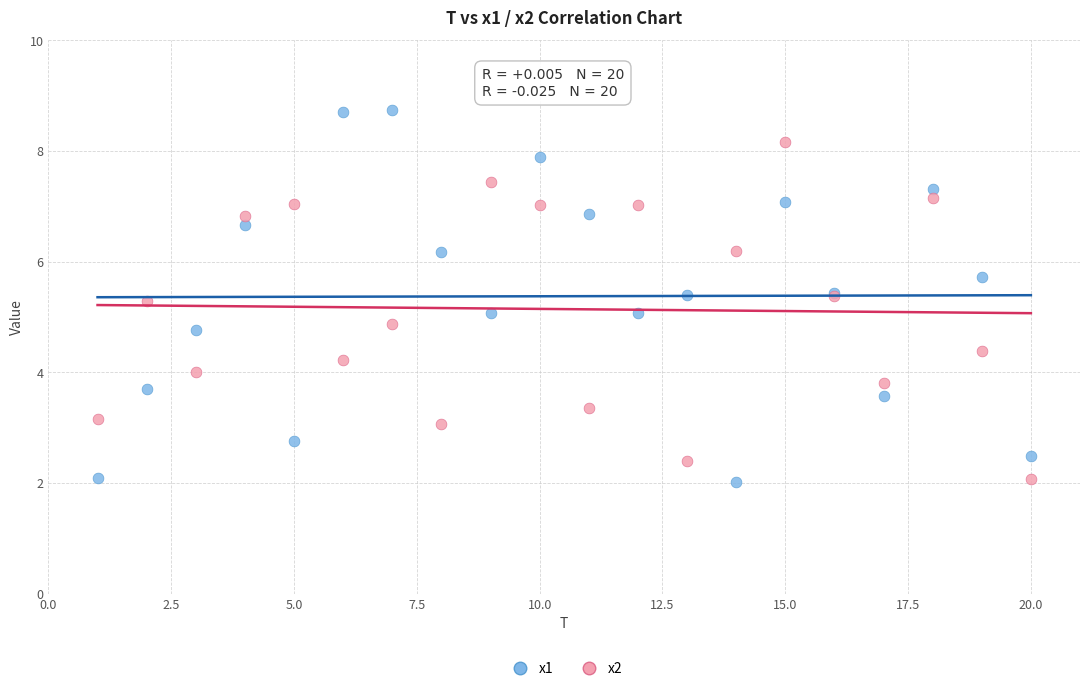

Which series reaches the maximum Y coordinate?

x1